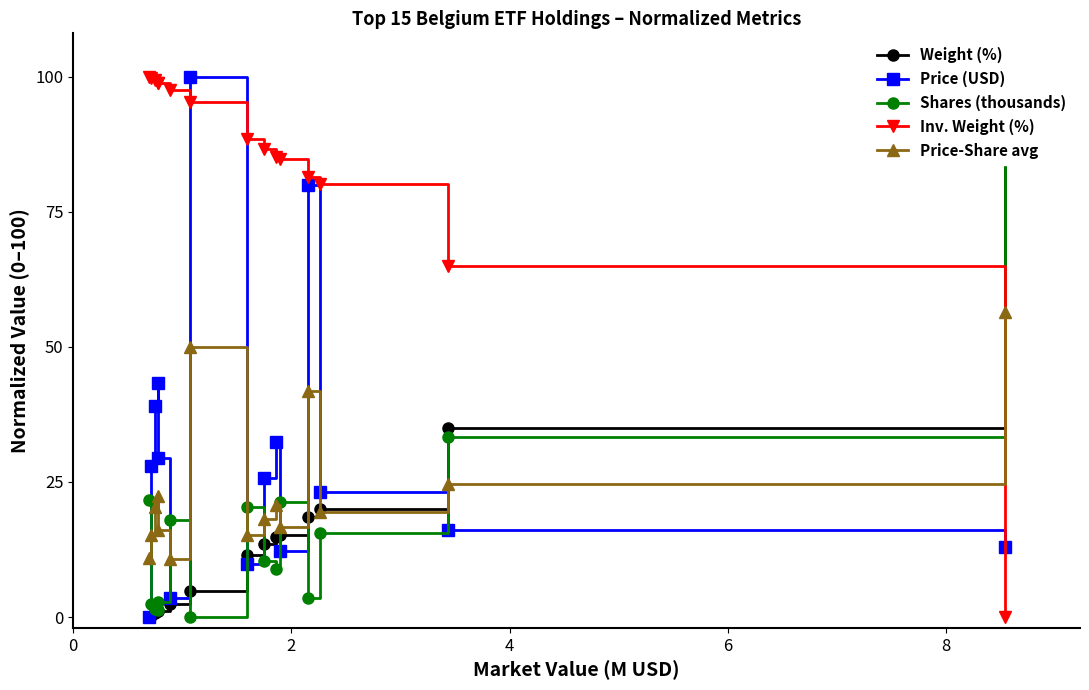

True or false: Inv. Weight (%) and Price (USD) intersect in this chart.

True